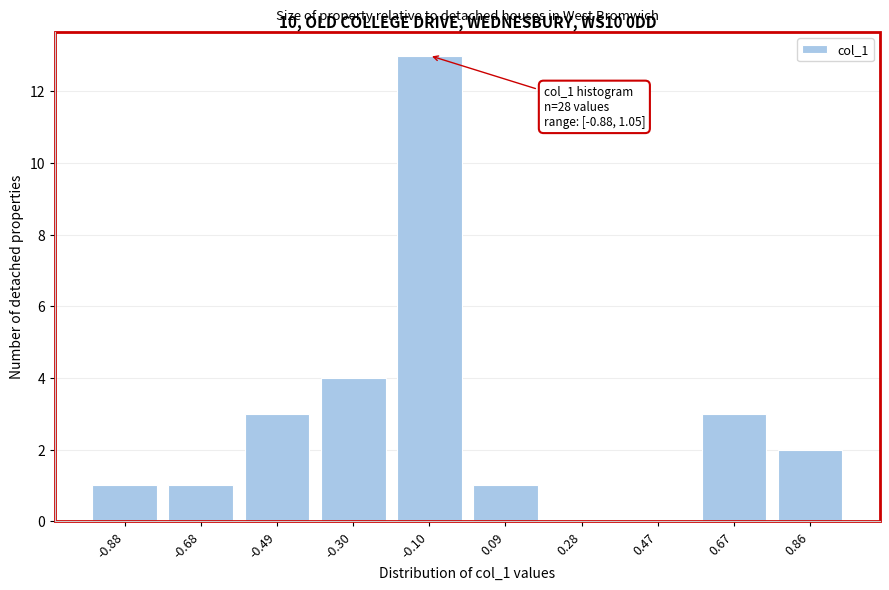

Reading left to right, extract all data points from this chart.

-0.88=1	-0.68=1	-0.49=3	-0.30=4	-0.10=13	0.09=1	0.28=0	0.47=0	0.67=3	0.86=2